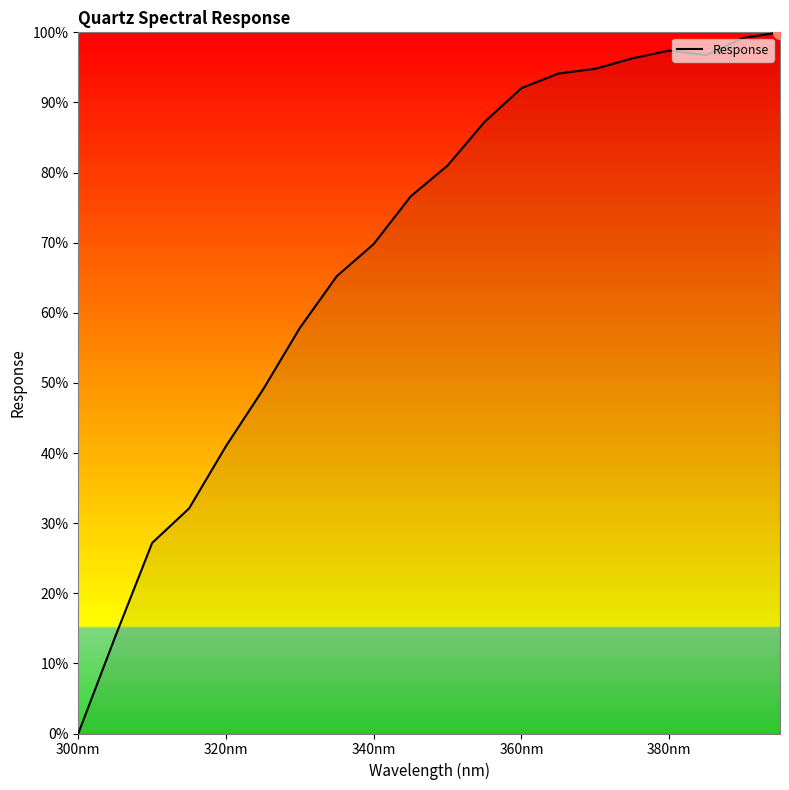

What is the difference between the maximum and minimum values?

100.0